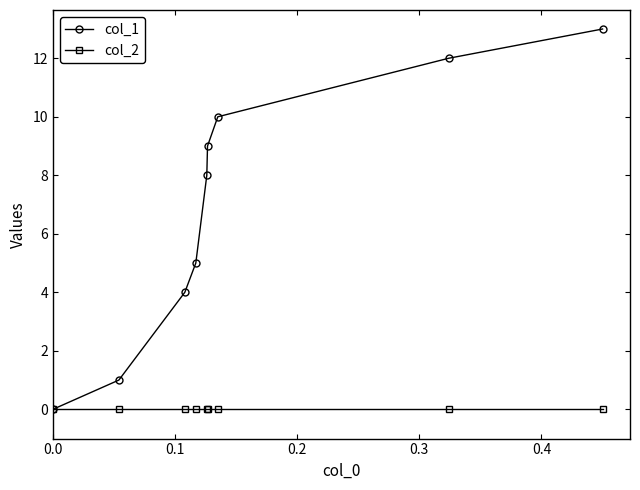

How many values in col_1 are above zero?

8